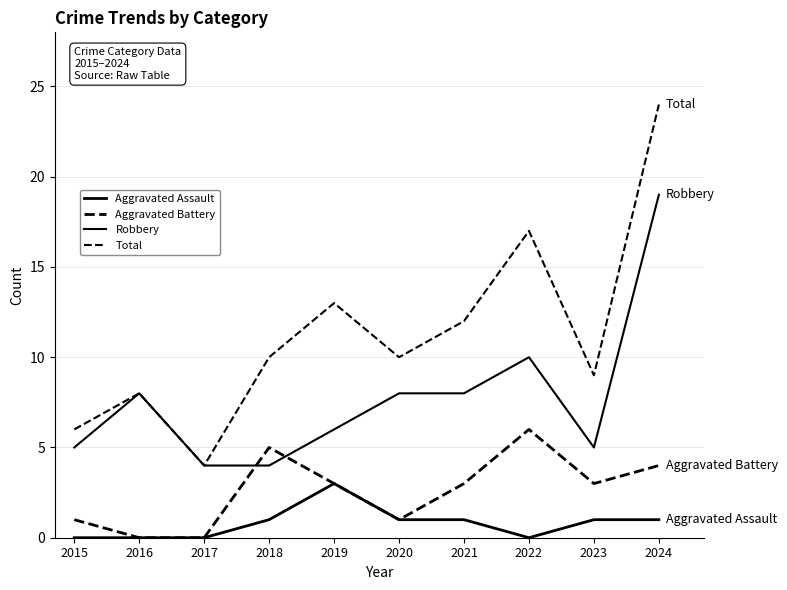

True or false: Robbery has a value of 19 at 2024.

True